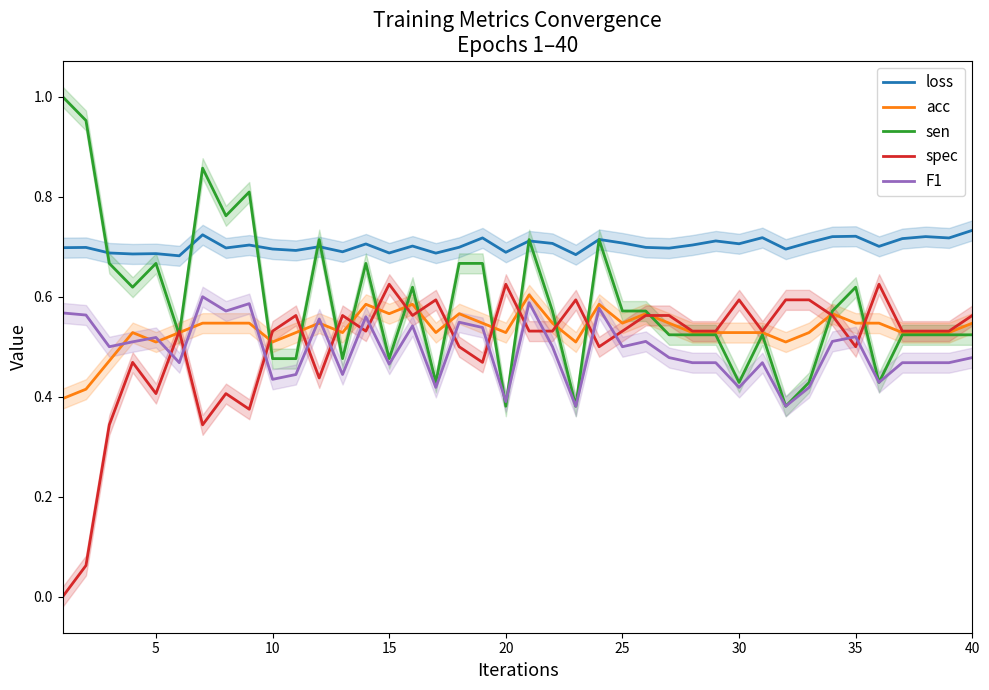

True or false: loss and acc intersect in this chart.

False